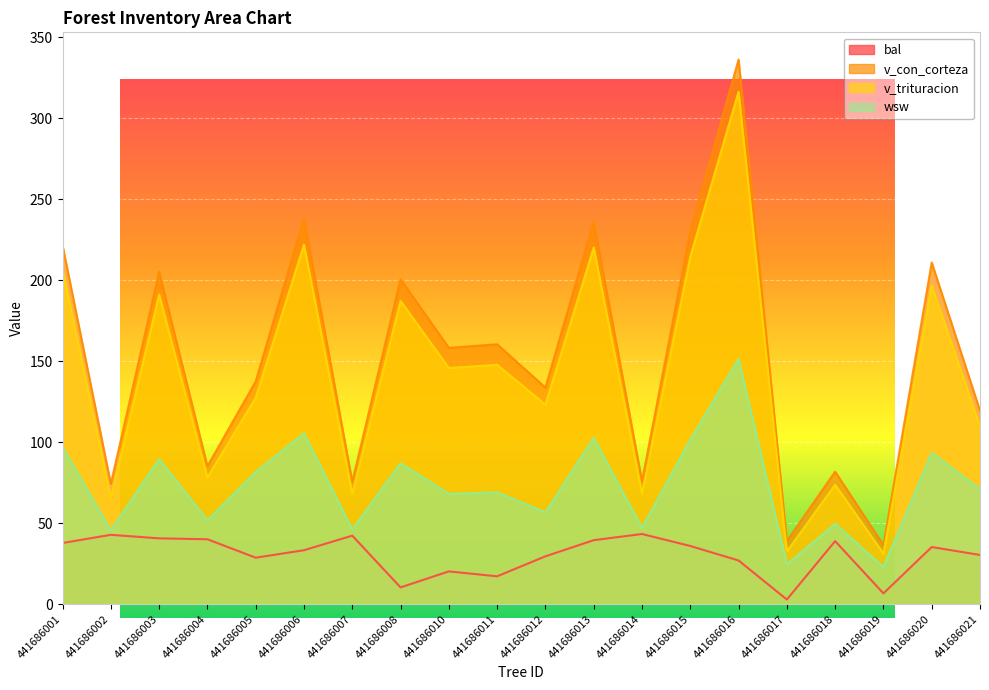

True or false: wsw and v_con_corteza intersect in this chart.

False